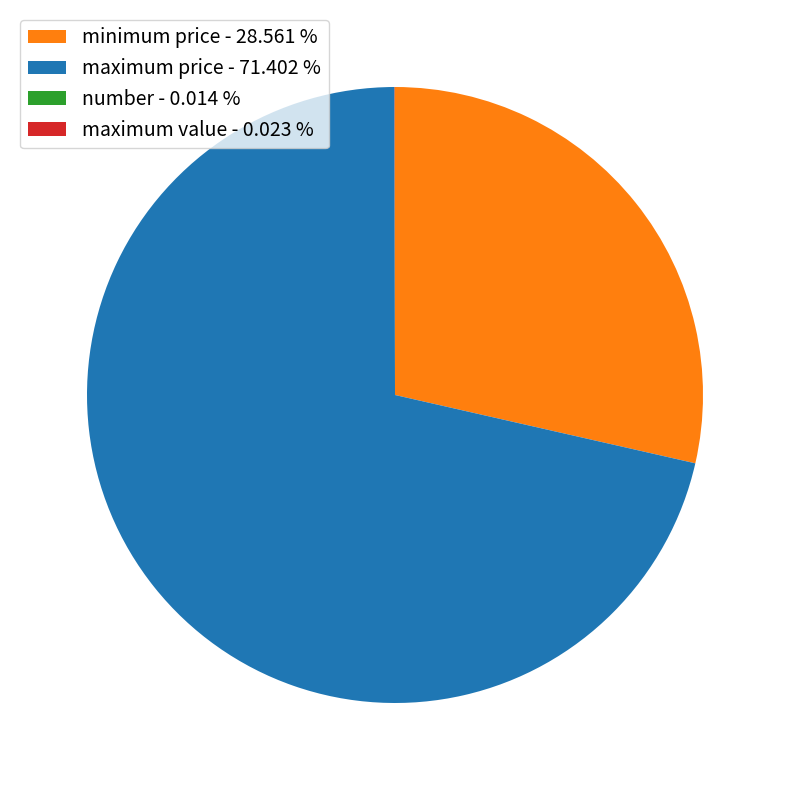

Does maximum price - 71.402 % represent more than half of the total?

Yes